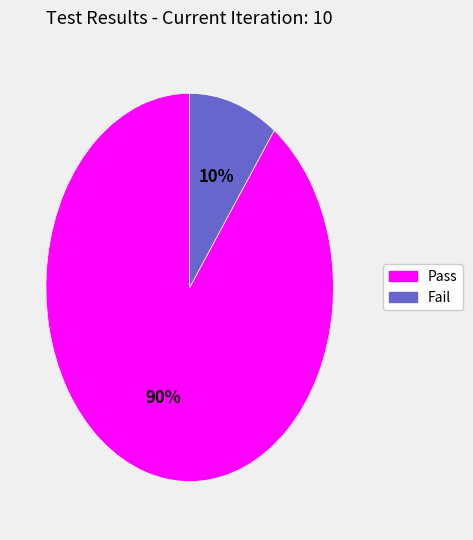

What percentage is the Fail slice, to the nearest percent?

10%